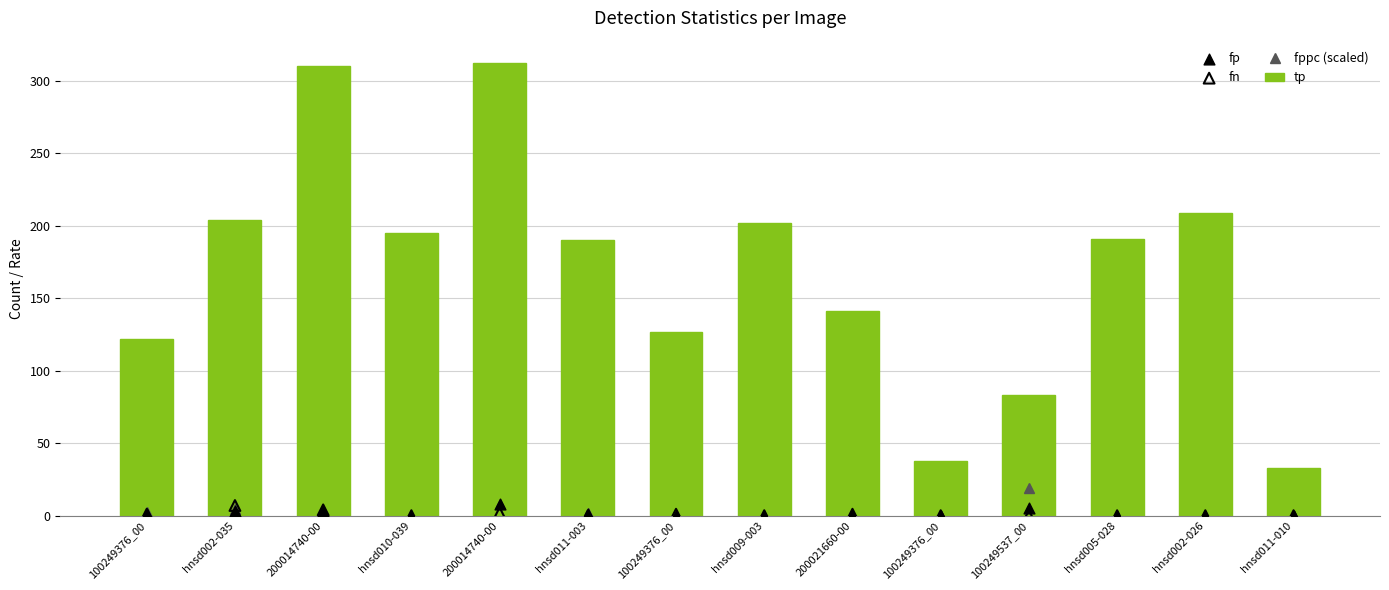

Which series contains the lowest Y value?

fppc (scaled)